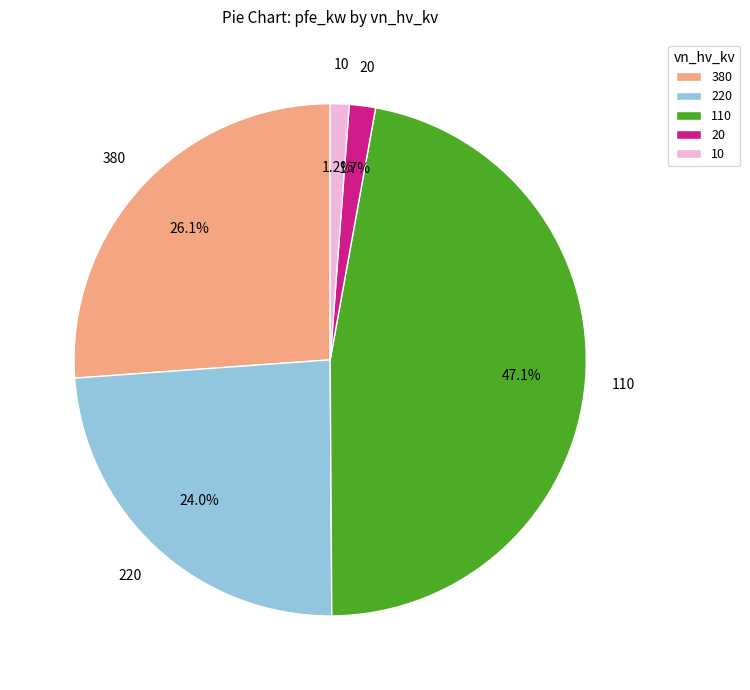

What is the ratio of the value at 380 to the value at 220?

1.1